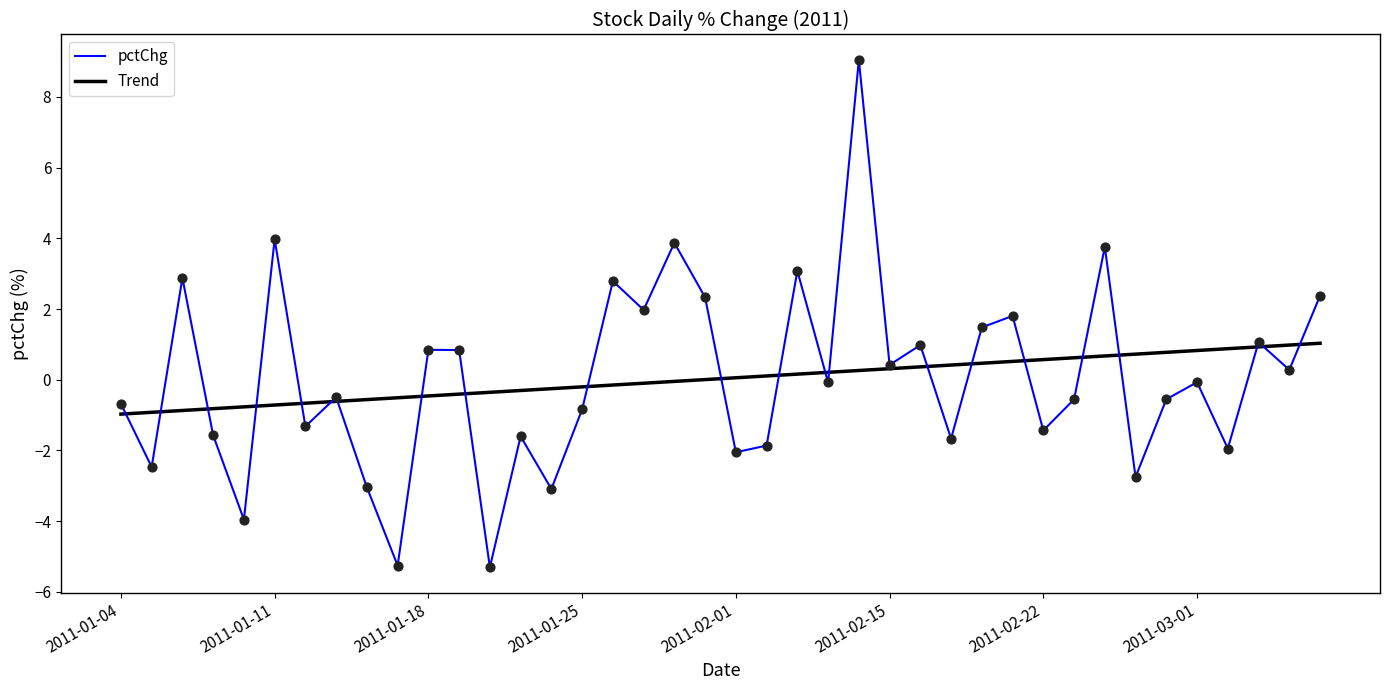

What is the highest value of the Trend series?

1.0